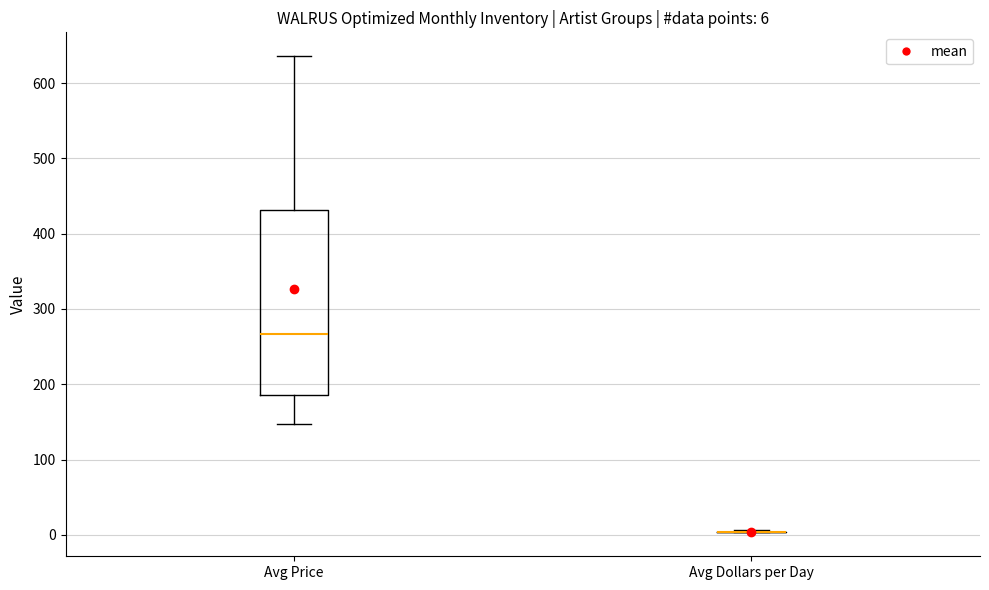

Comparing the boxes themselves (not the whiskers), which one is the tallest?

Avg Price